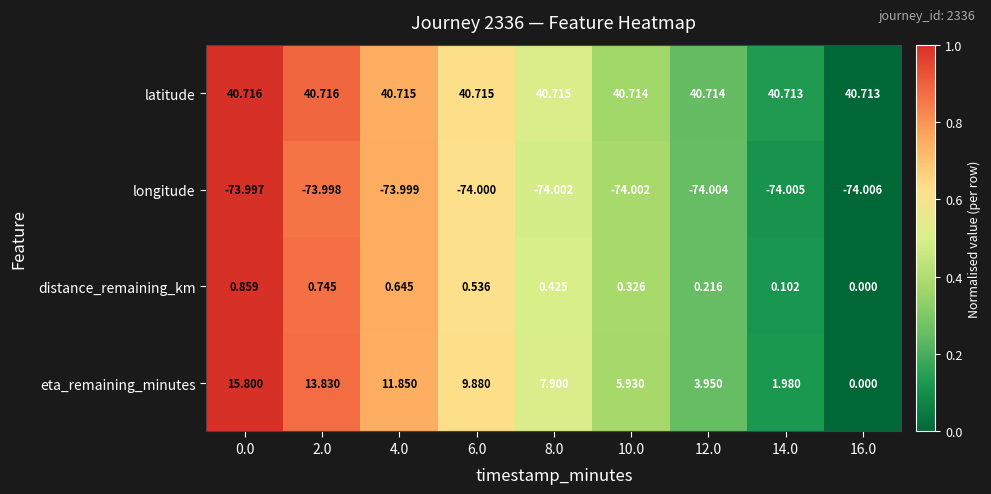

Rank the series by their maximum value, from highest to lowest.

latitude, eta_remaining_minutes, distance_remaining_km, longitude